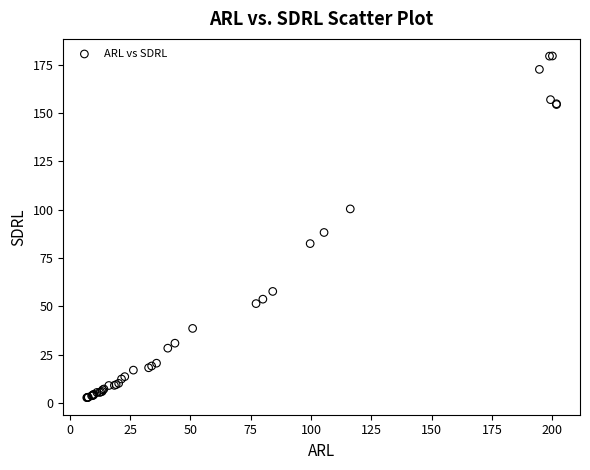

What Y value in the scatter plot is closest to 91?

88.2